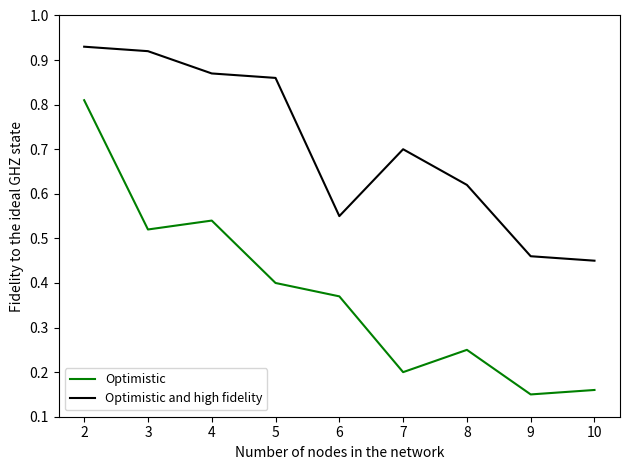

What is the difference between the maximum and minimum values in the Optimistic series?

0.7